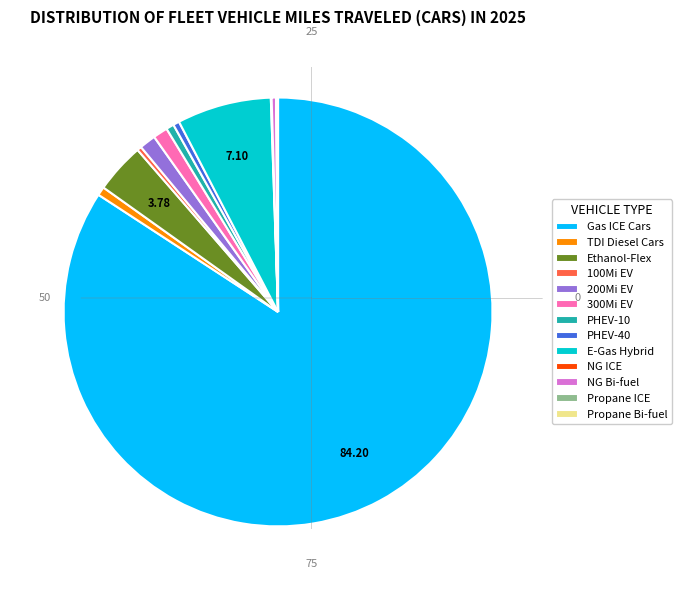

Between 200Mi EV and NG Bi-fuel, which is larger?

200Mi EV